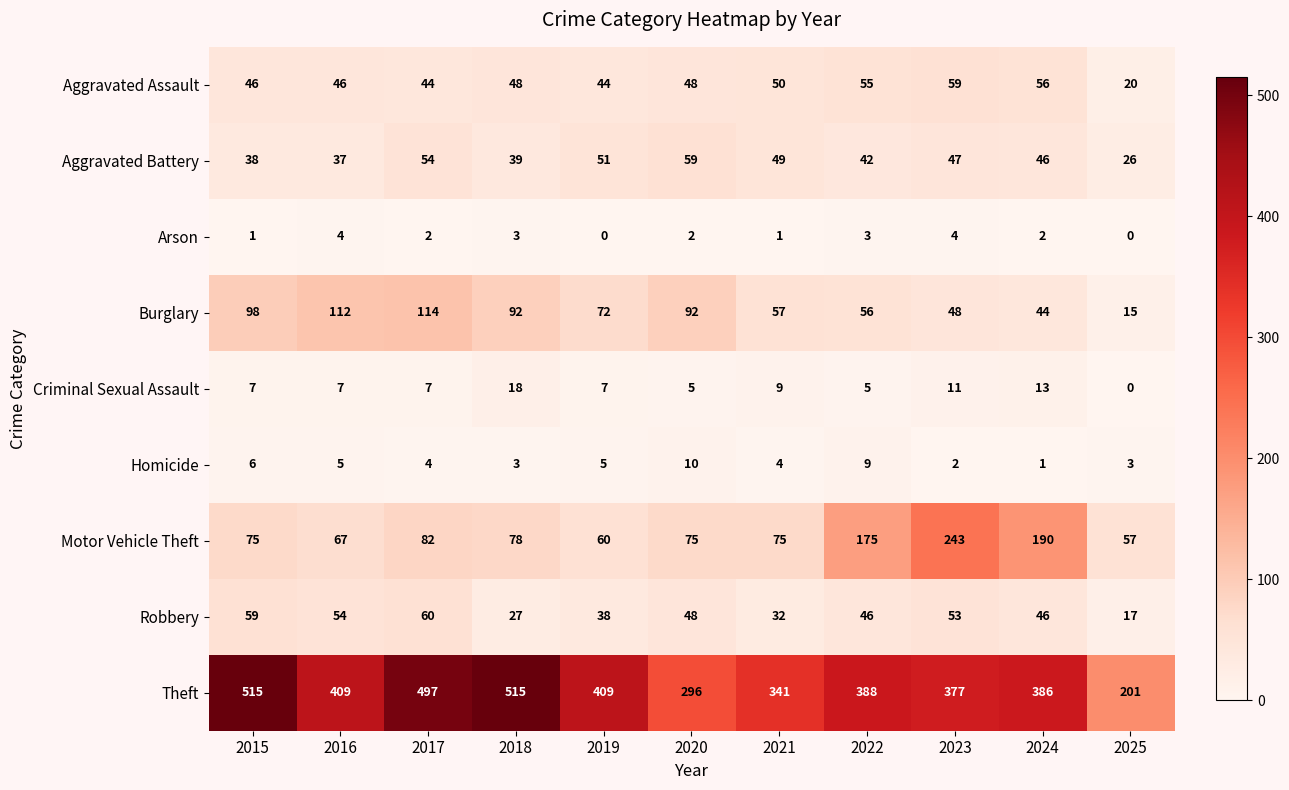

At which label does Robbery first exceed 46?

2015